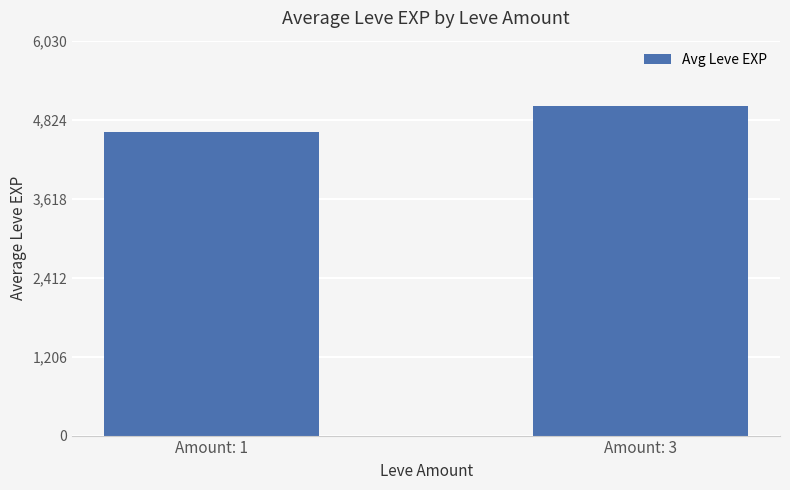

Which category has the lowest value across all series?

Amount: 1